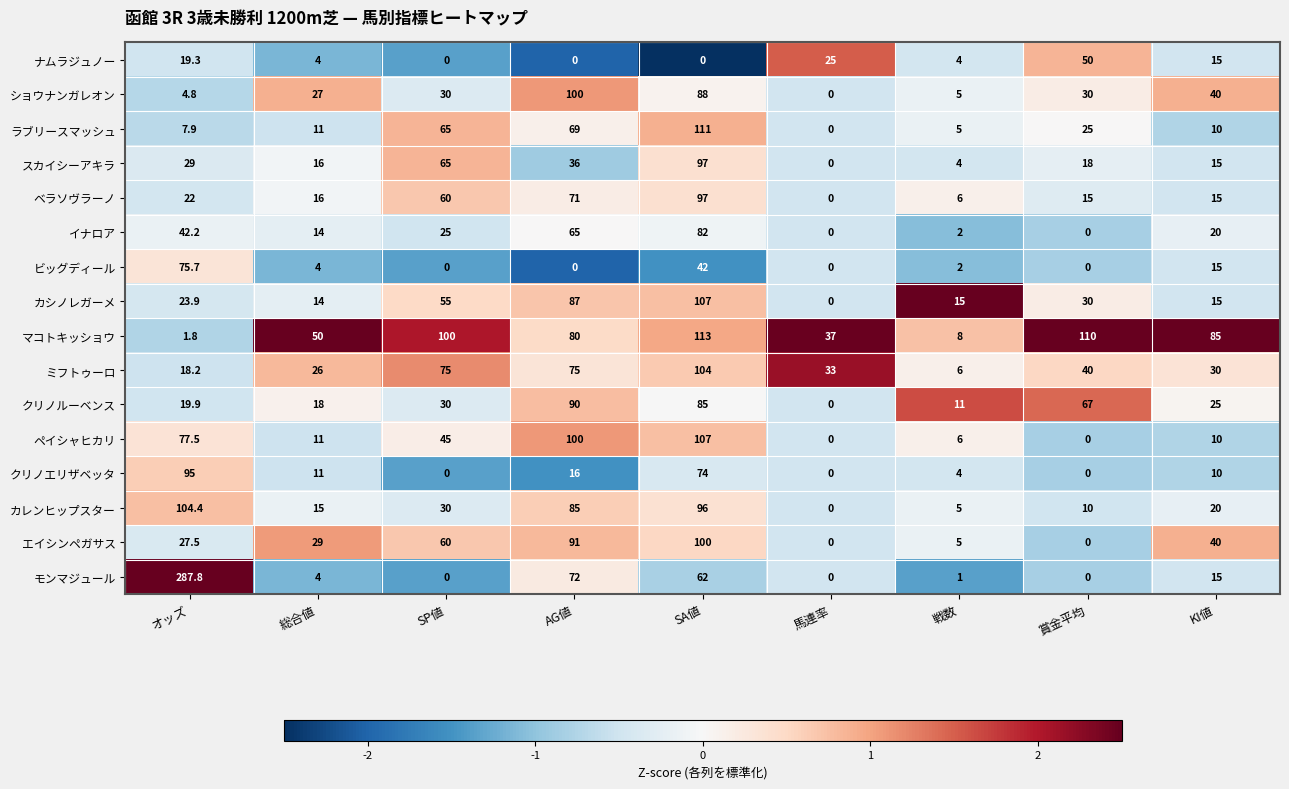

At which label does モンマジュール first exceed 4?

オッズ